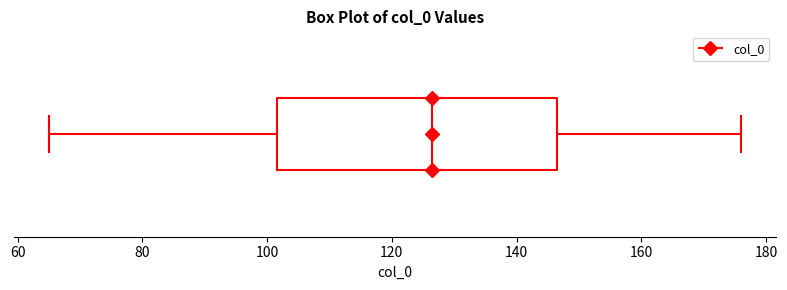

Transcribe this box plot: give where the median line is, the range the box spans, and where the two whiskers end, as read against the x-axis. The values are not printed on the chart, so give them approximately, as read against the axis.

median 126, box 102 to 146, whiskers 66 to 176